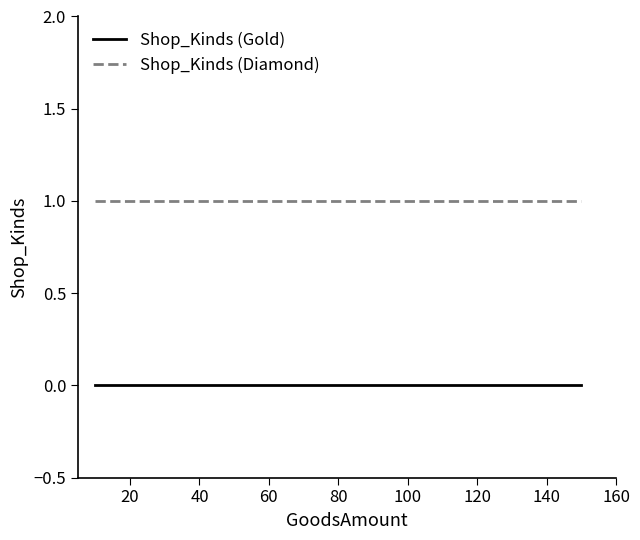

Rank the series by their average value, from highest to lowest.

Shop_Kinds (Diamond), Shop_Kinds (Gold)